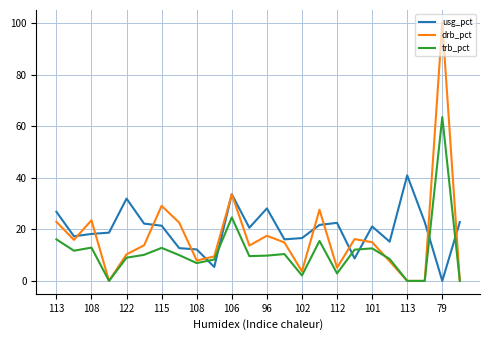

Count the number of categories in the chart.

24